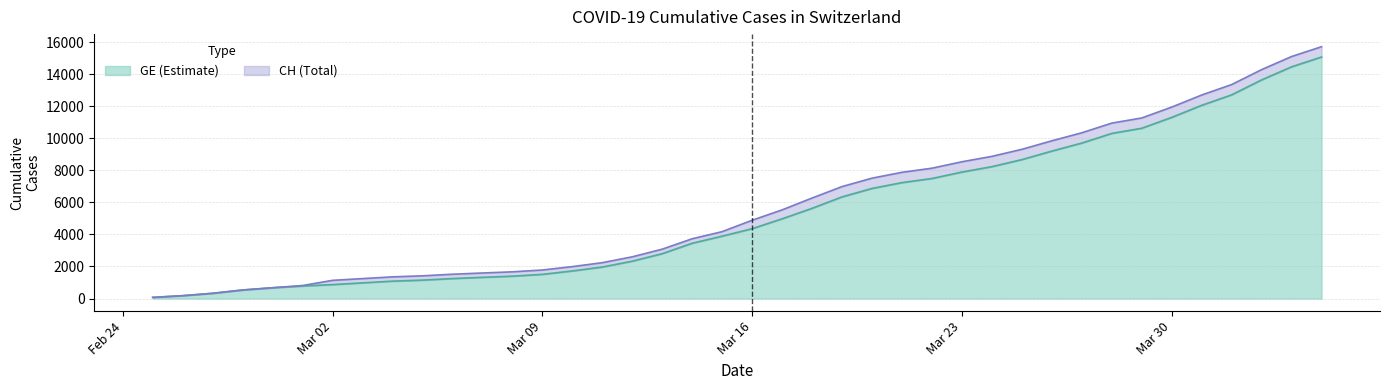

What is the maximum value for GE (Estimate)?

15077